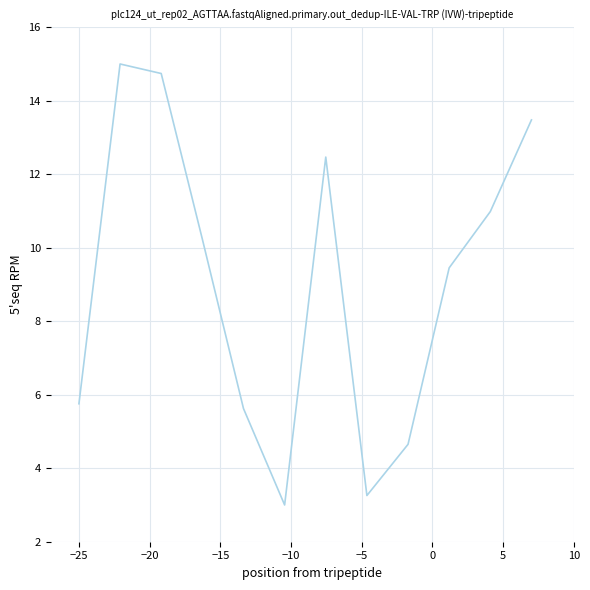

What is the smallest value displayed?

3.0